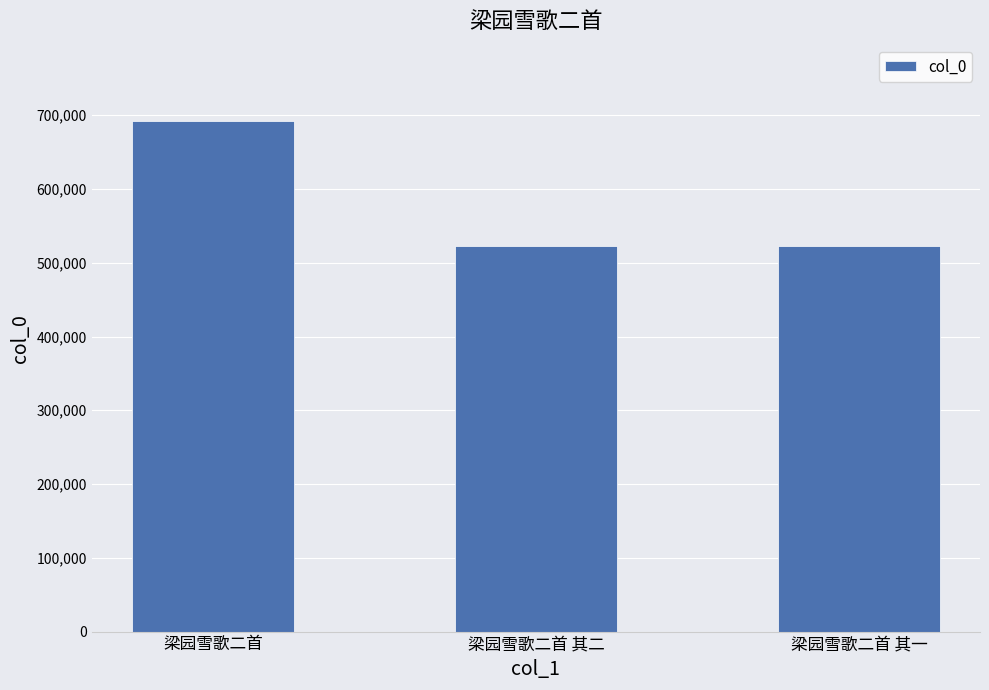

The chart shows a value of 351575 at 梁园雪歌二首 其二. True or false?

False